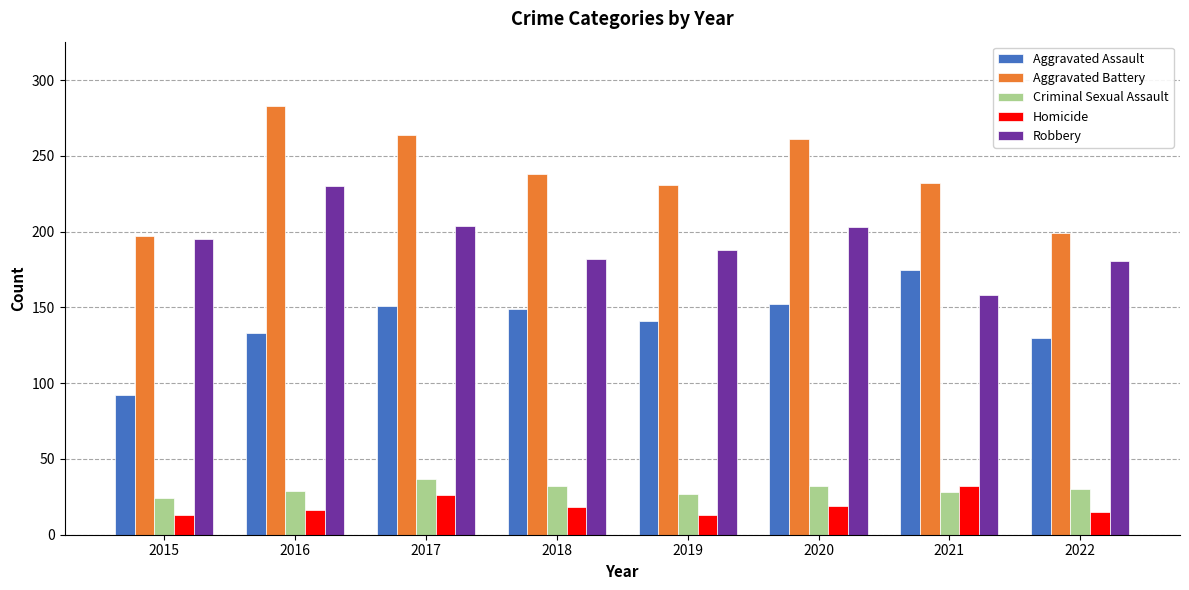

The value of Criminal Sexual Assault at 2022 is 7. True or false?

False